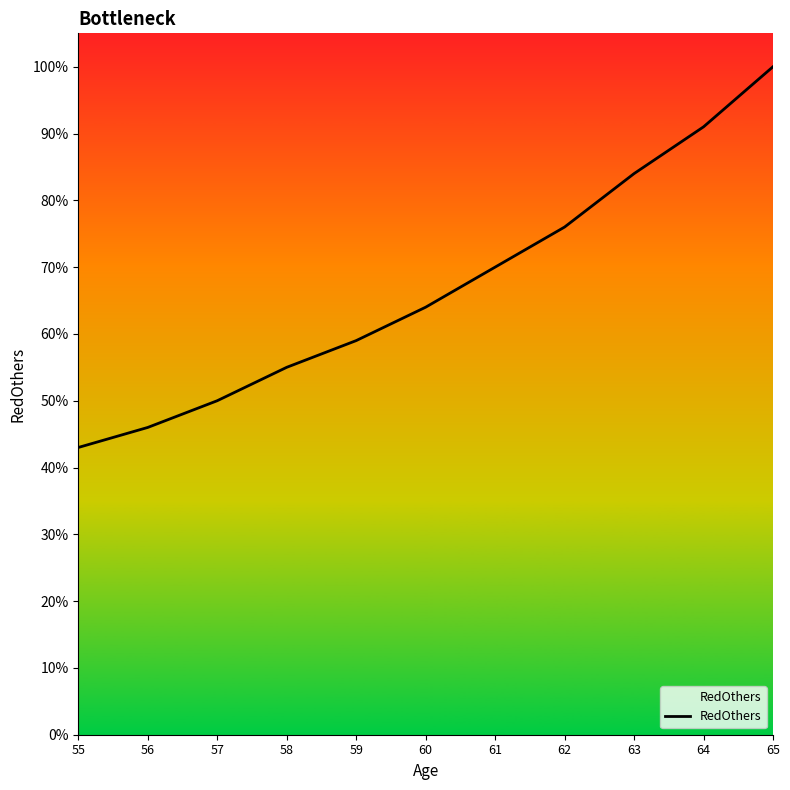

Does the chart display data point markers on the line(s)?

No